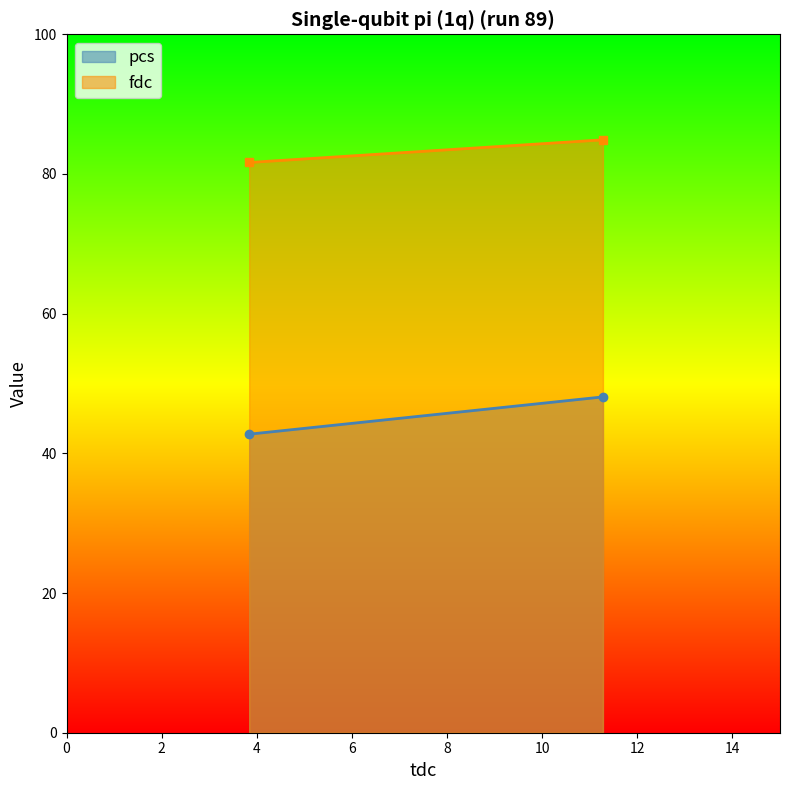

Rank the series by their maximum value, from lowest to highest.

pcs, fdc